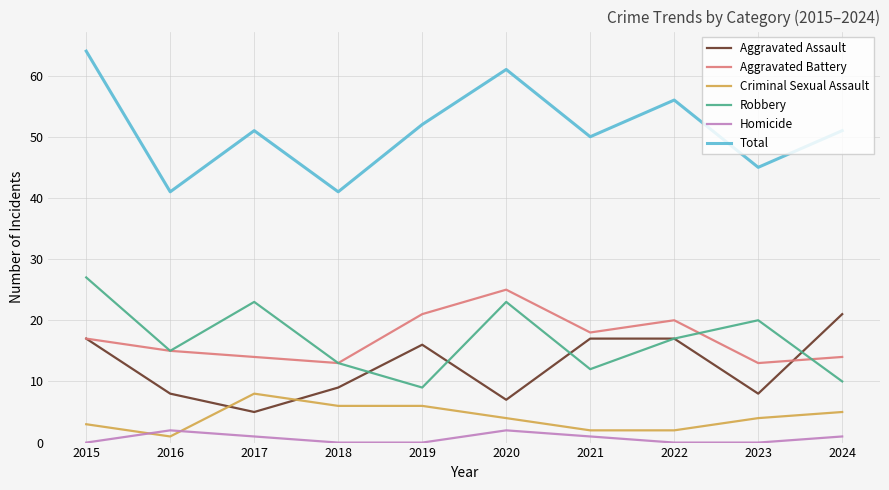

Is the value of Aggravated Battery at 2022 greater than the value of Homicide at 2017?

Yes